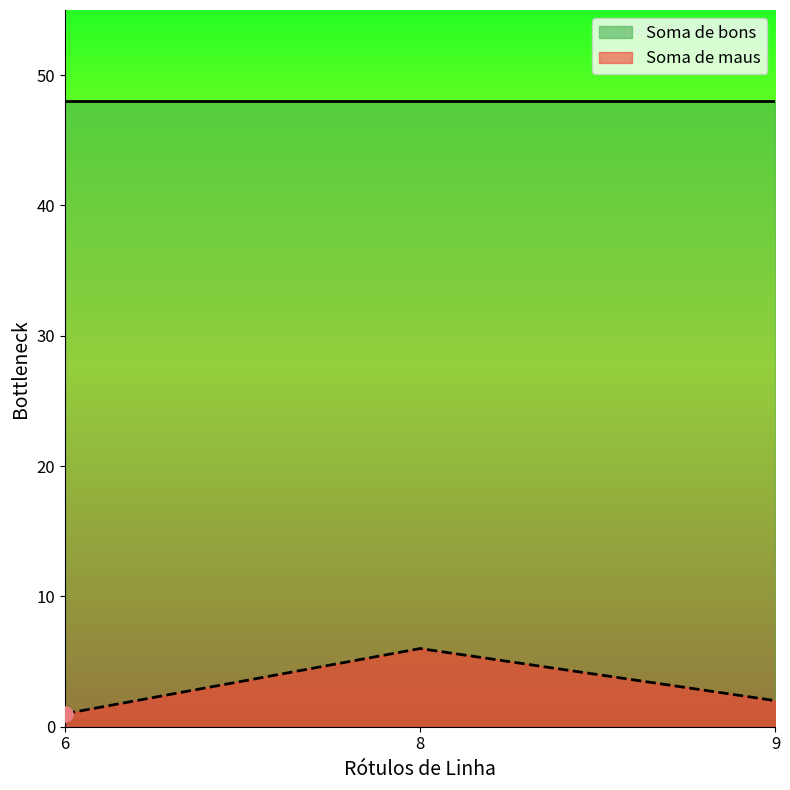

Between 9 and 8, which is larger?

8